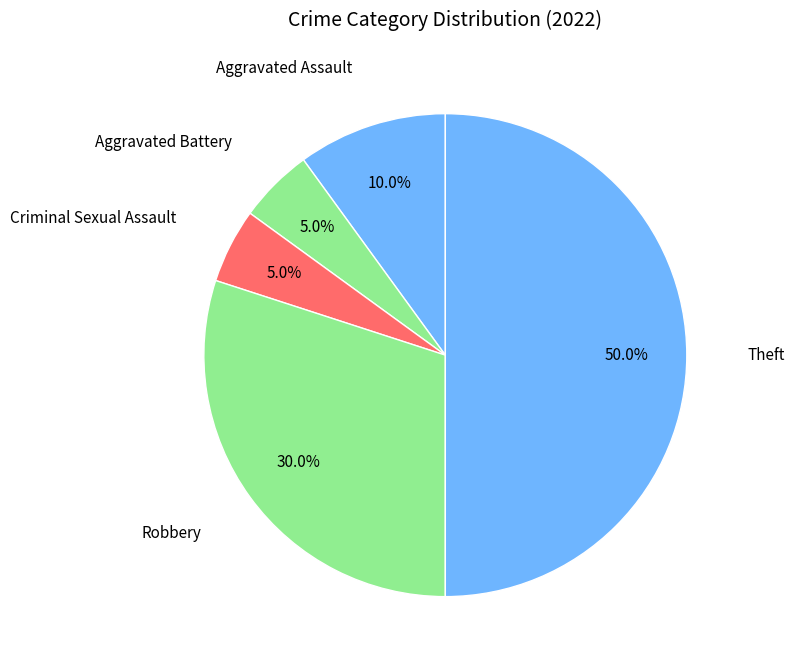

What is the total percentage of Criminal Sexual Assault and Aggravated Battery?

10.0%